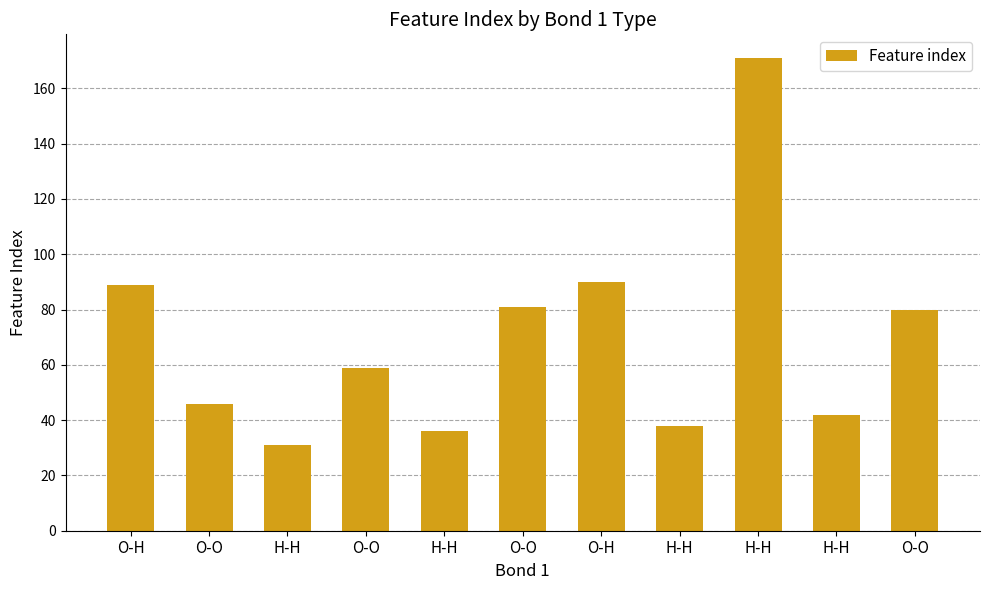

How many values are below 59?

5